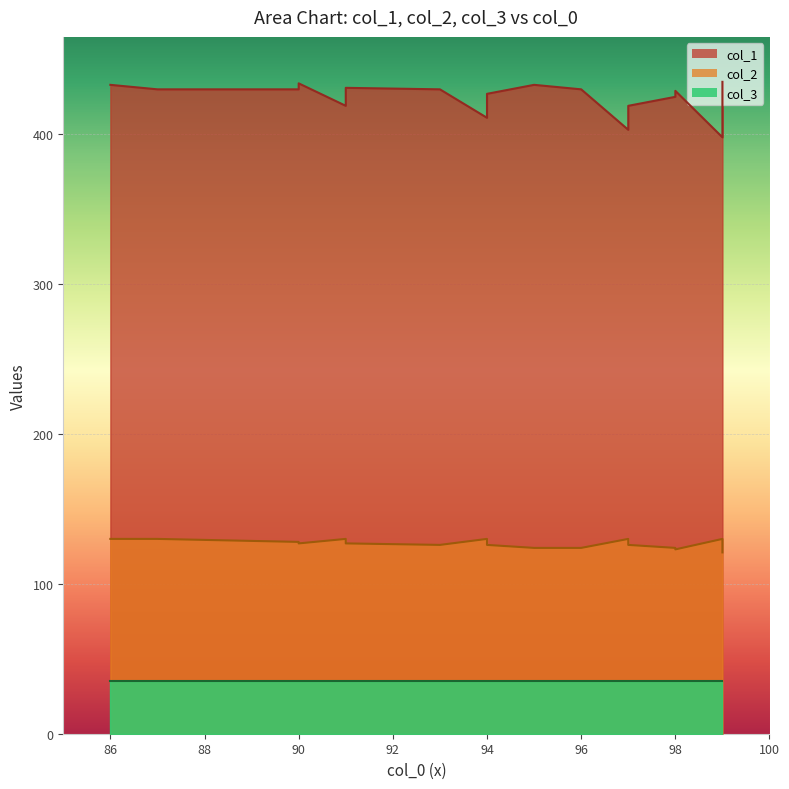

In col_1, how many points are higher than both neighbors (excluding endpoints)?

4